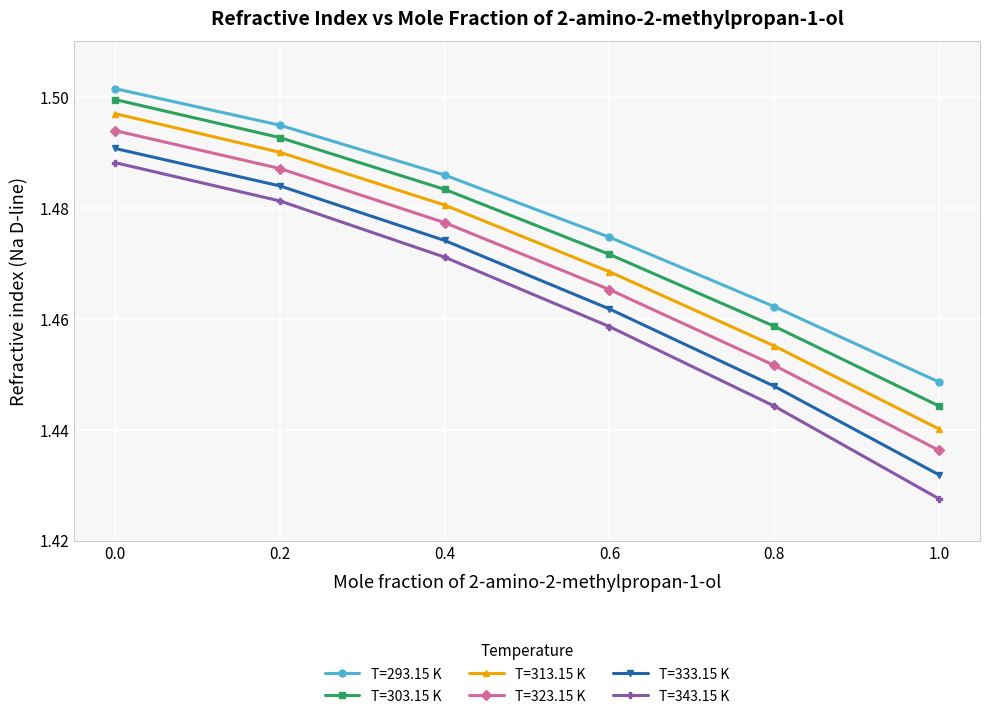

At 0.4, list the series in order from smallest to largest.

T=343.15 K, T=333.15 K, T=323.15 K, T=313.15 K, T=303.15 K, T=293.15 K